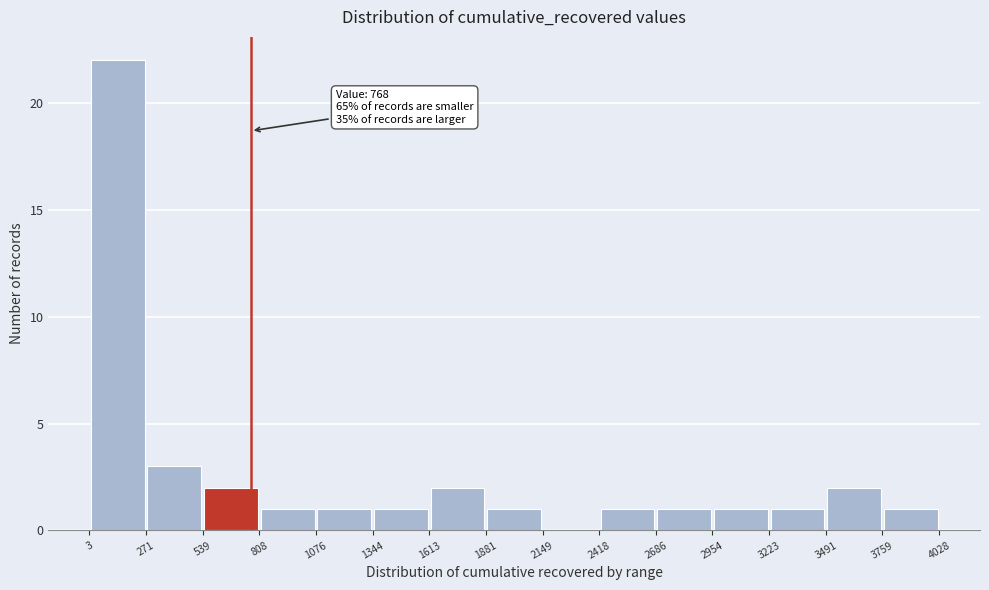

Over which range of the x-axis is the bar tallest?

3 to 271